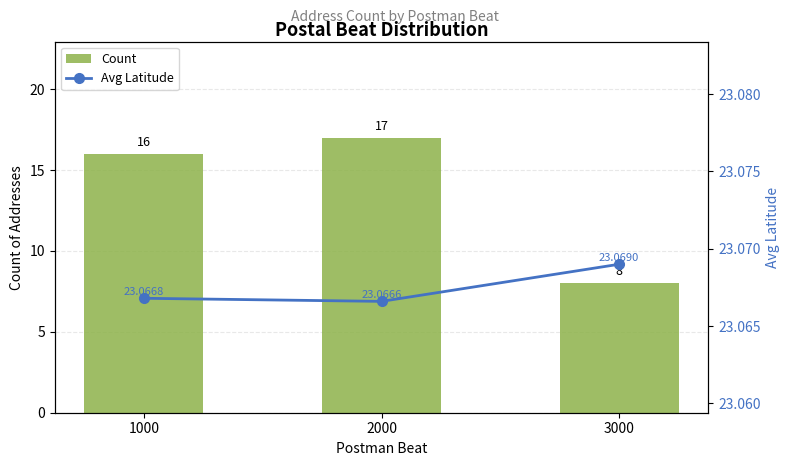

List the labels in order of Count value, smallest first.

3000, 1000, 2000